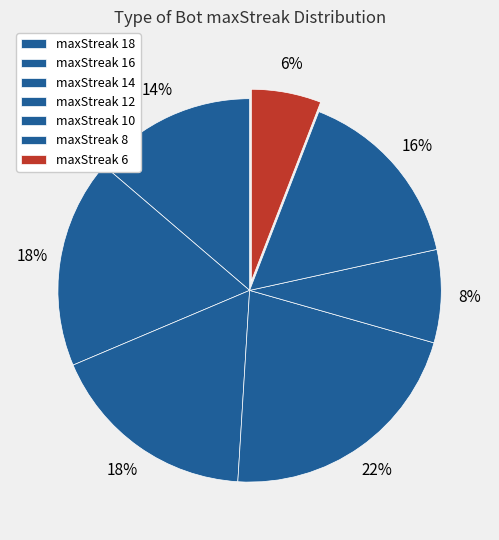

To the nearest percent, what is the average slice percentage?

14%